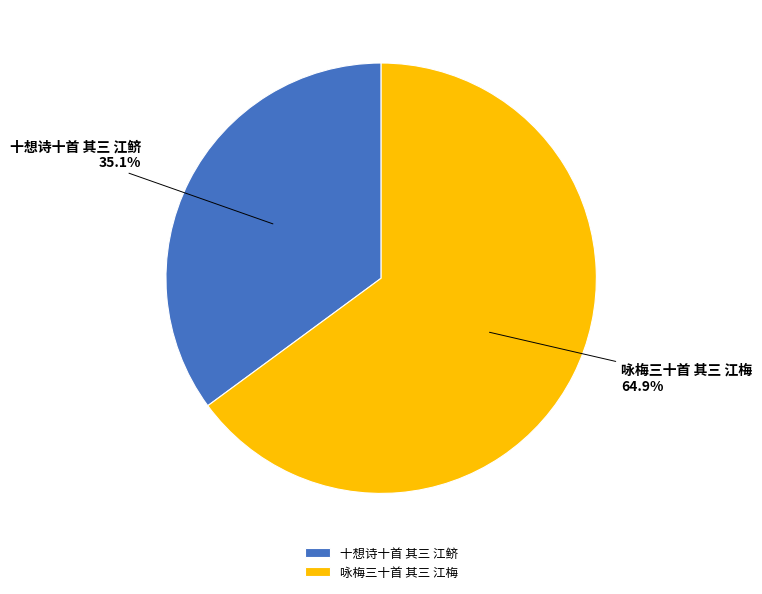

Rank the categories by value from lowest to highest.

十想诗十首 其三 江鲚, 咏梅三十首 其三 江梅